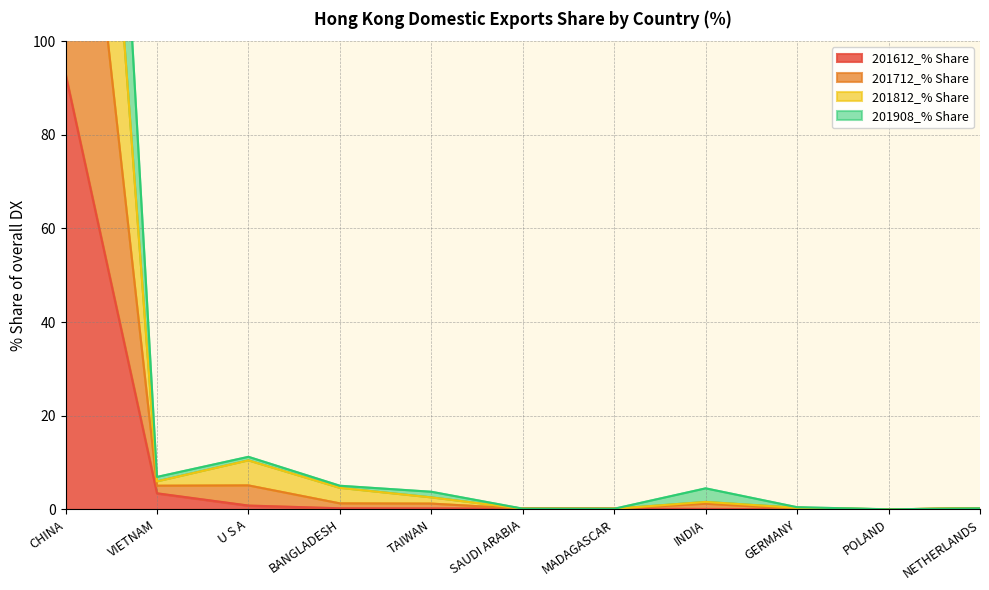

How many interior local valleys does the 201812_% Share series have?

3